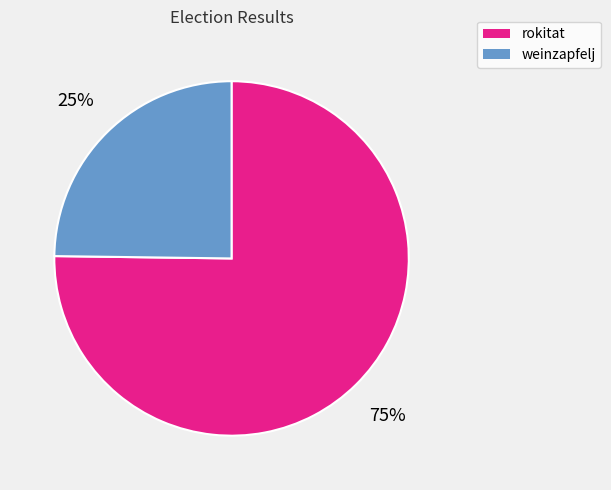

Is it true that rokitat is 75% of the pie?

True